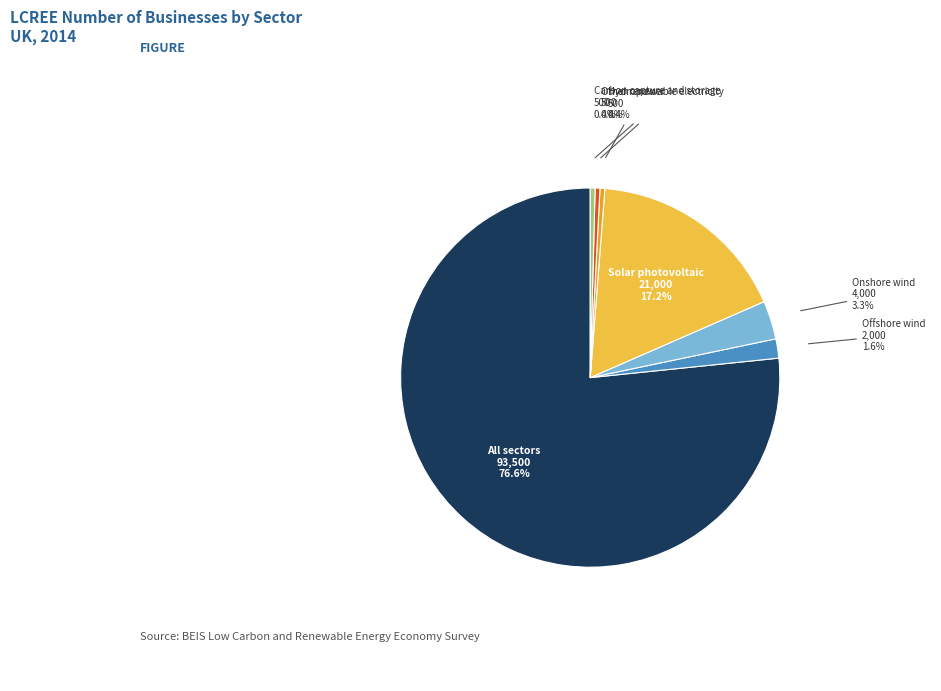

To the nearest percent, what portion does Onshore wind represent?

3%